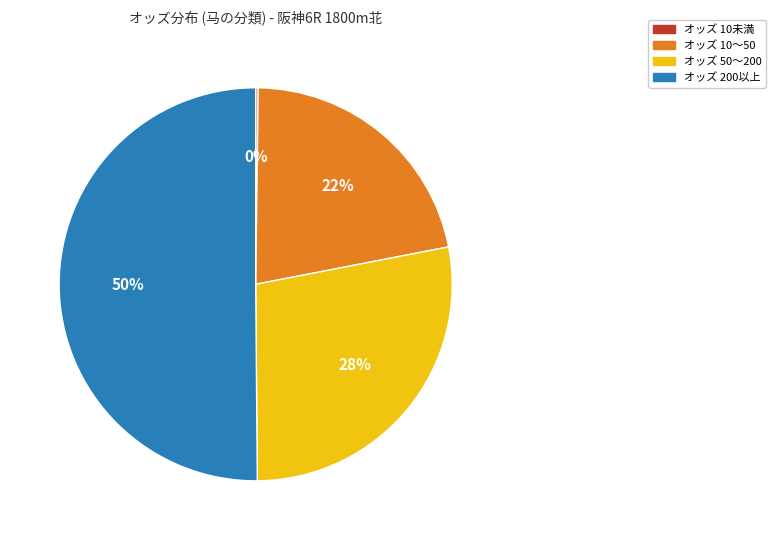

Is it true that オッズ 200以上 is 45% of the pie?

False